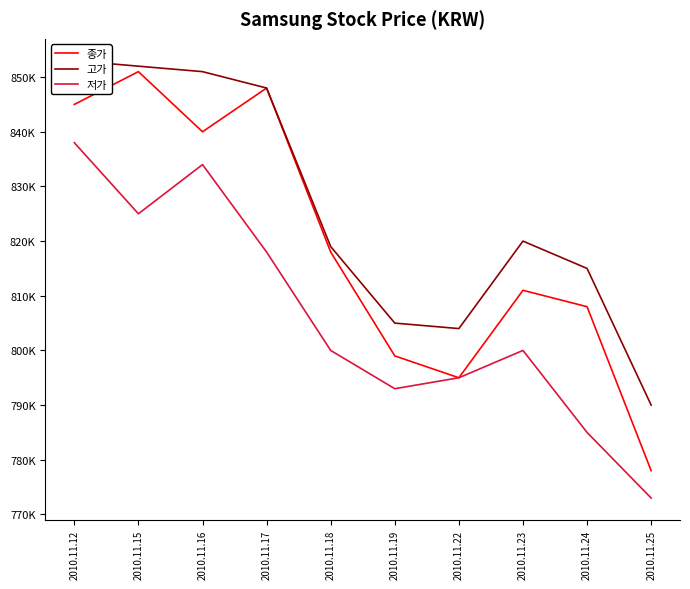

True or false: 종가 and 고가 cross at least once.

False